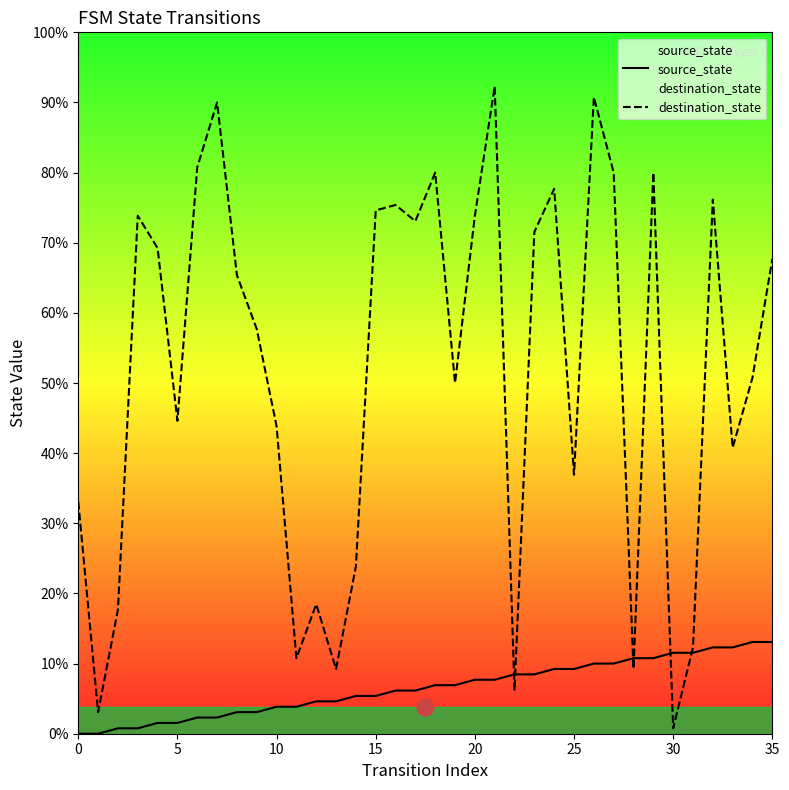

How many positive values does the source_state series have?

34